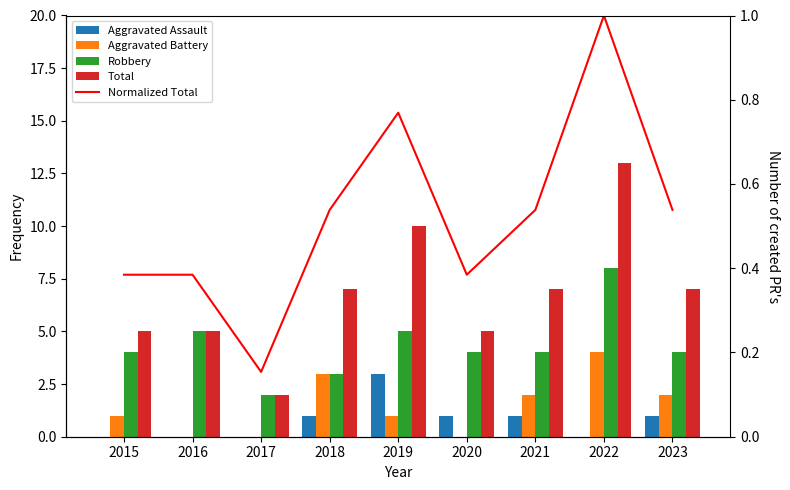

Is the value of Total at 2022 greater than the value of Normalized Total at 2020?

Yes